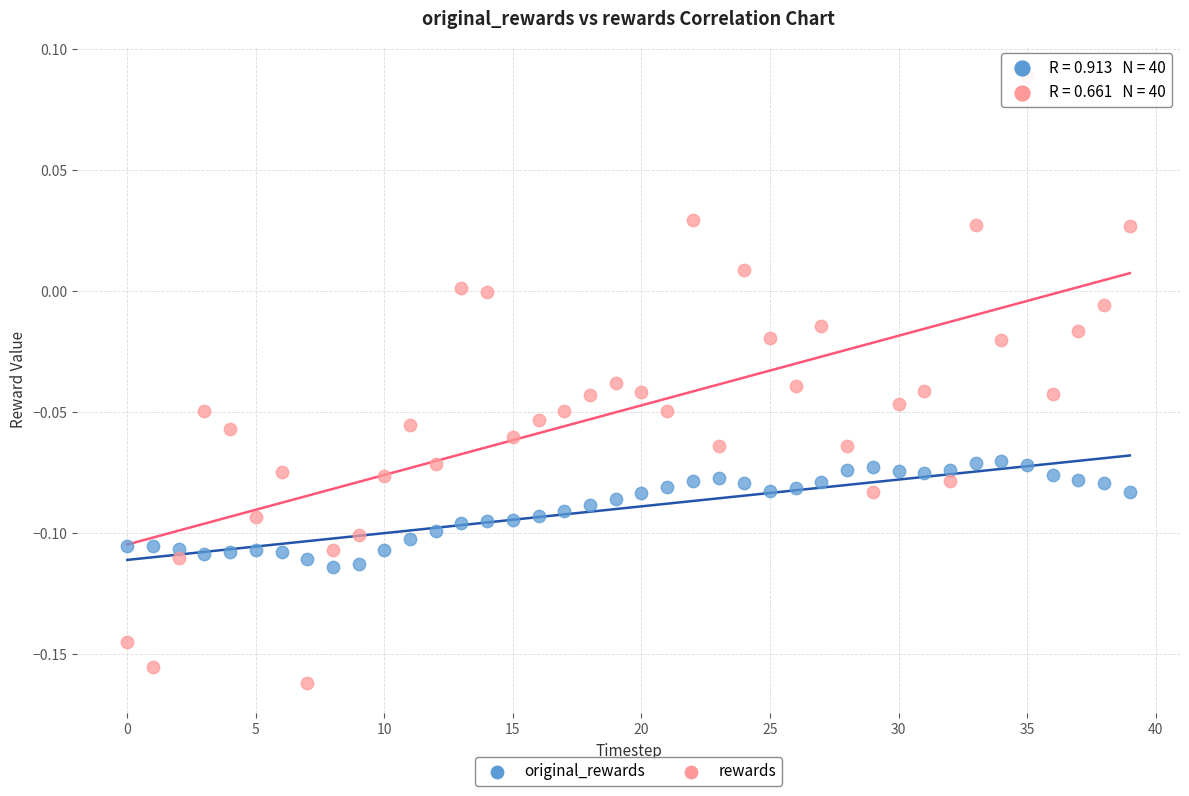

Which series reaches the maximum Y coordinate?

rewards